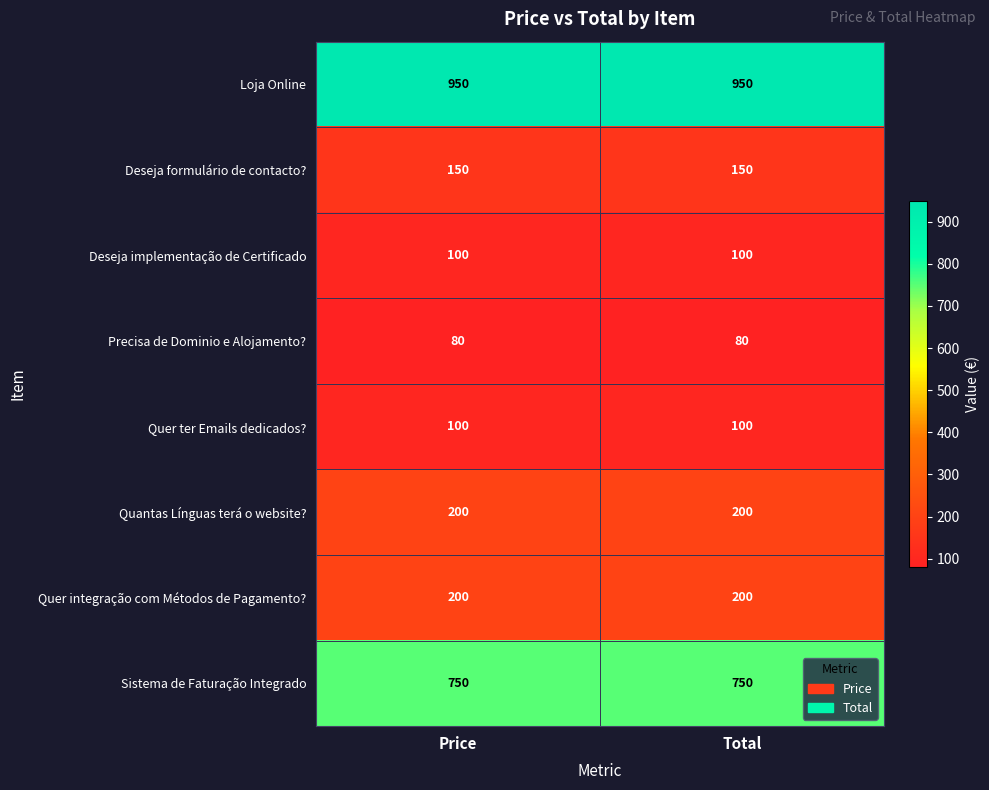

Reading left to right, extract all data points from this chart.

Loja Online: Price=950	Total=950
Deseja formulário de contacto?: Price=150	Total=150
Deseja implementação de Certificado: Price=100	Total=100
Precisa de Dominio e Alojamento?: Price=80	Total=80
Quer ter Emails dedicados?: Price=100	Total=100
Quantas Línguas terá o website?: Price=200	Total=200
Quer integração com Métodos de Pagamento?: Price=200	Total=200
Sistema de Faturação Integrado: Price=750	Total=750